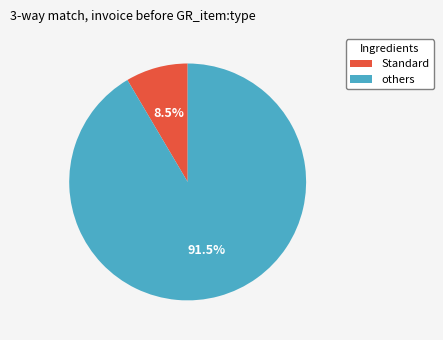

Which slice is the smallest?

Standard